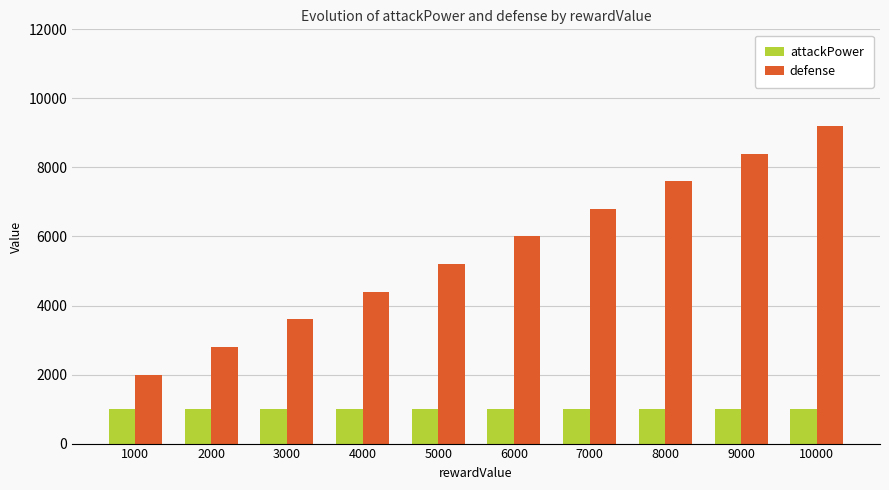

Is the value of attackPower at 6000 greater than the value of defense at 1000?

No